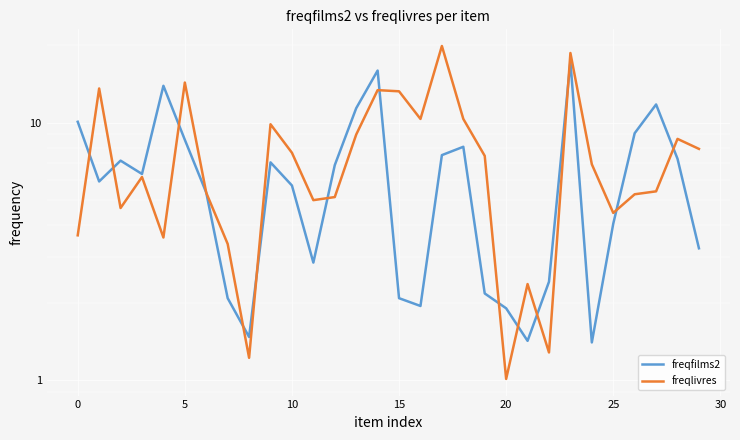

How many lines are shown in the chart?

2